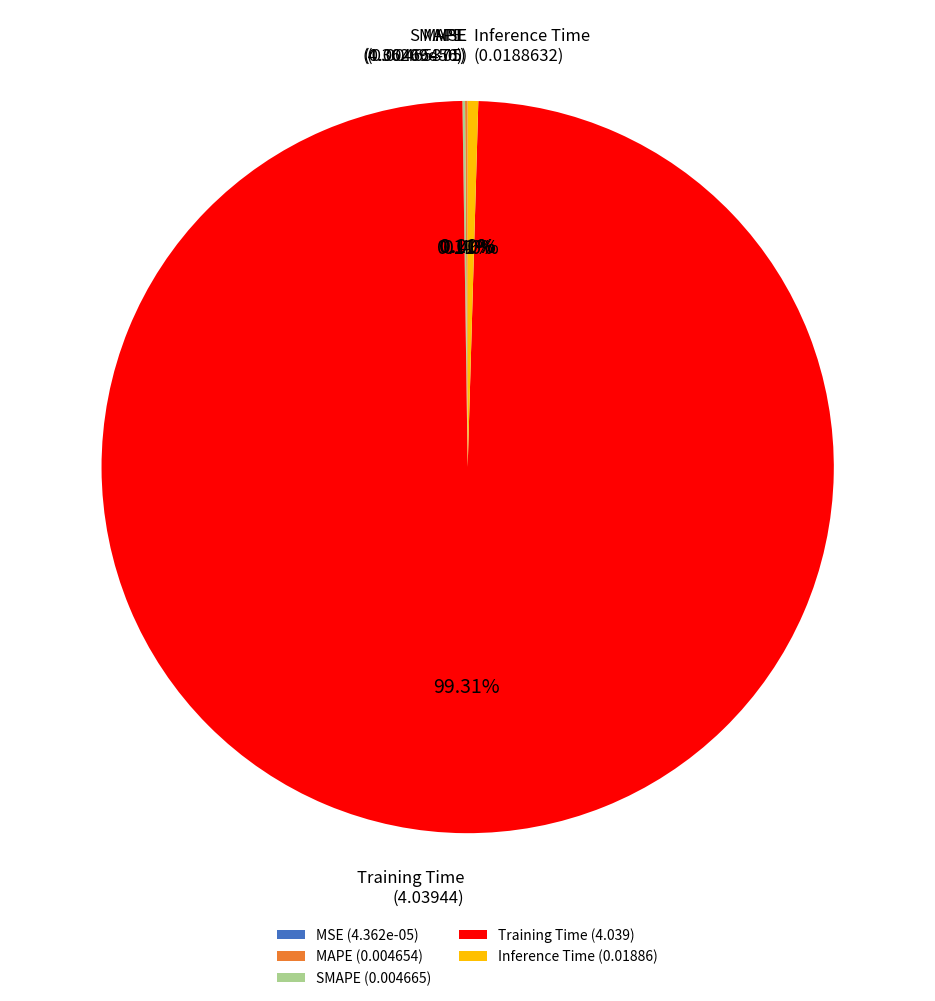

Does Training Time (4.039) represent more than half of the total?

Yes